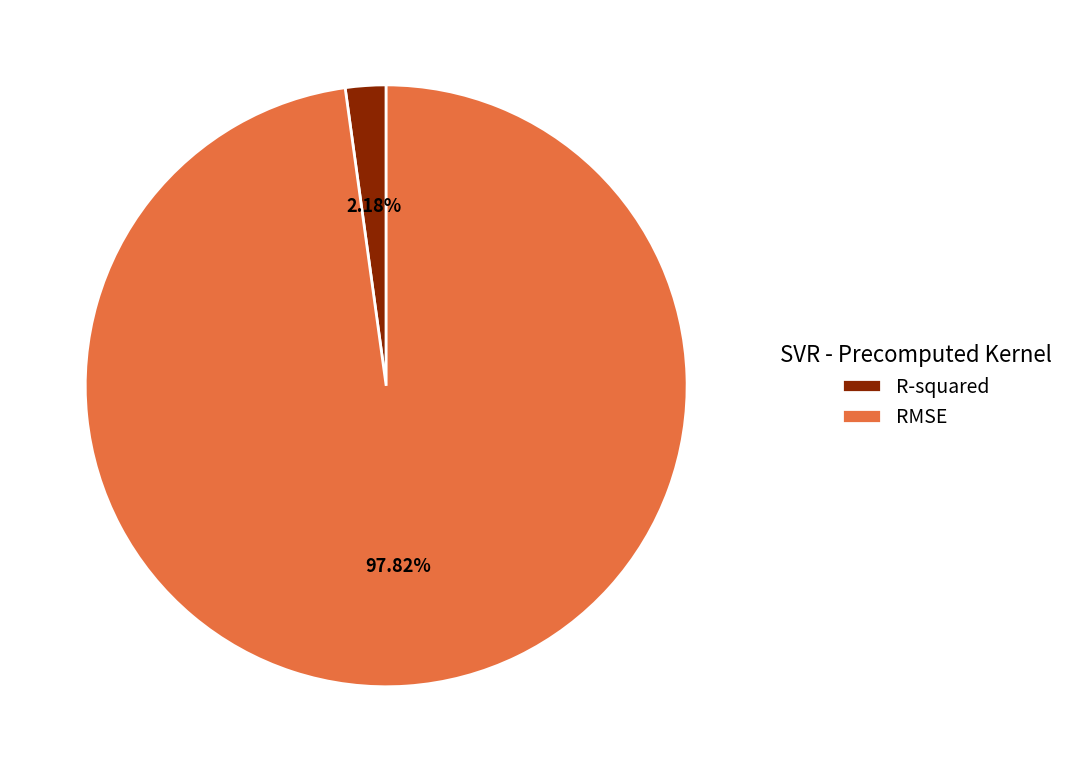

Rank the categories by value from lowest to highest.

R-squared, RMSE